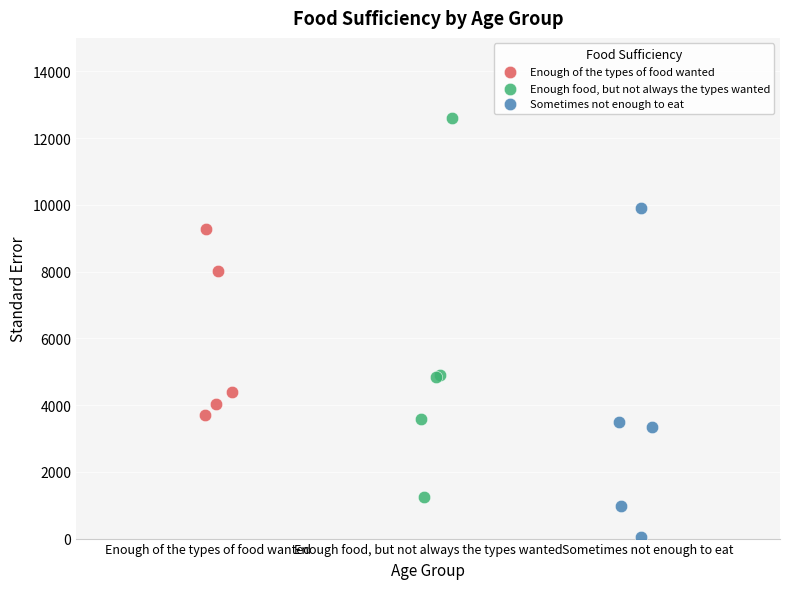

Which series reaches the maximum Y coordinate?

Enough food, but not always the types wanted